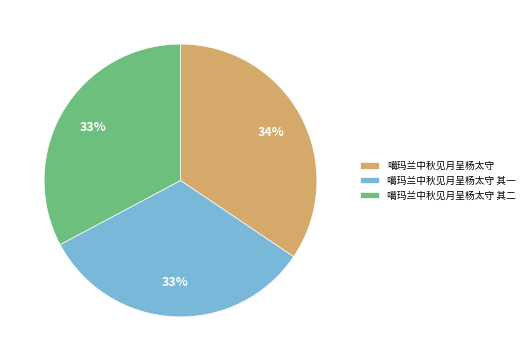

To the nearest percent, what is the average slice percentage?

33%